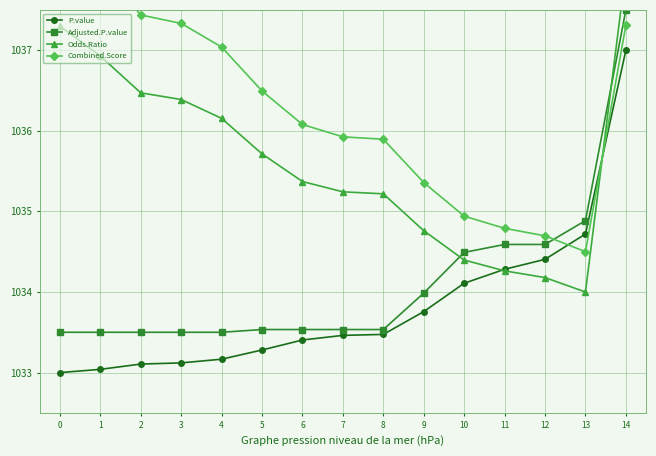

Reading left to right, list all the values displayed in this chart.

P.value: 1033.0	1033.0	1033.1	1033.1	1033.2	1033.3	1033.4	1033.5	1033.5	1033.8	1034.1	1034.3	1034.4	1034.7	1037.0
Adjusted.P.value: 1033.5	1033.5	1033.5	1033.5	1033.5	1033.5	1033.5	1033.5	1033.5	1034.0	1034.5	1034.6	1034.6	1034.9	1037.5
Odds.Ratio: 1037.3	1036.9	1036.5	1036.4	1036.2	1035.7	1035.4	1035.2	1035.2	1034.8	1034.4	1034.3	1034.2	1034.0	1038.0
Combined.Score: 1038.5	1038.0	1037.4	1037.3	1037.0	1036.5	1036.1	1035.9	1035.9	1035.4	1034.9	1034.8	1034.7	1034.5	1037.3